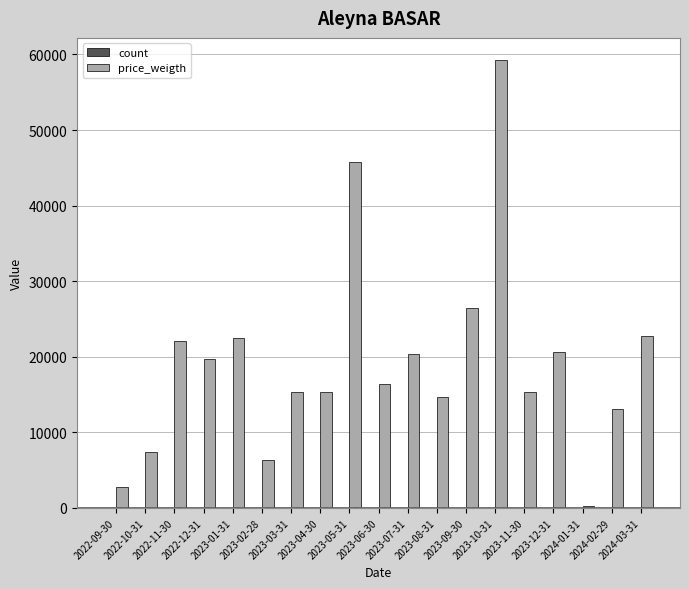

What is the greatest value displayed?

59232